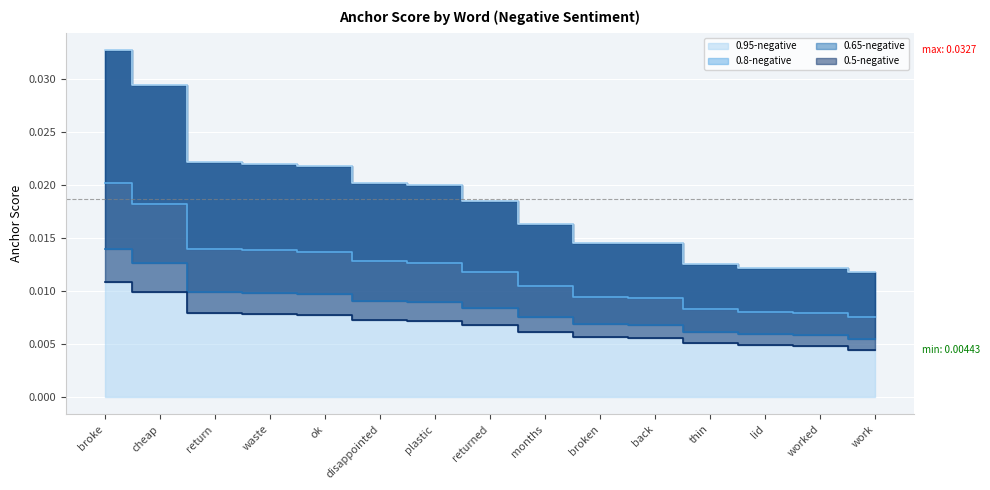

Is the value of 0.5-negative at plastic greater than the value of 0.65-negative at thin?

Yes